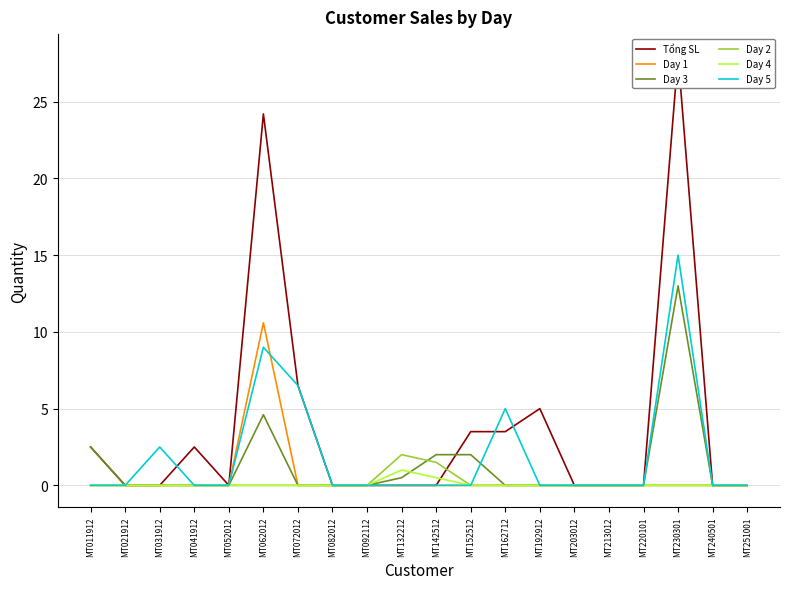

Which label corresponds to the smallest value in the chart?

MT021912